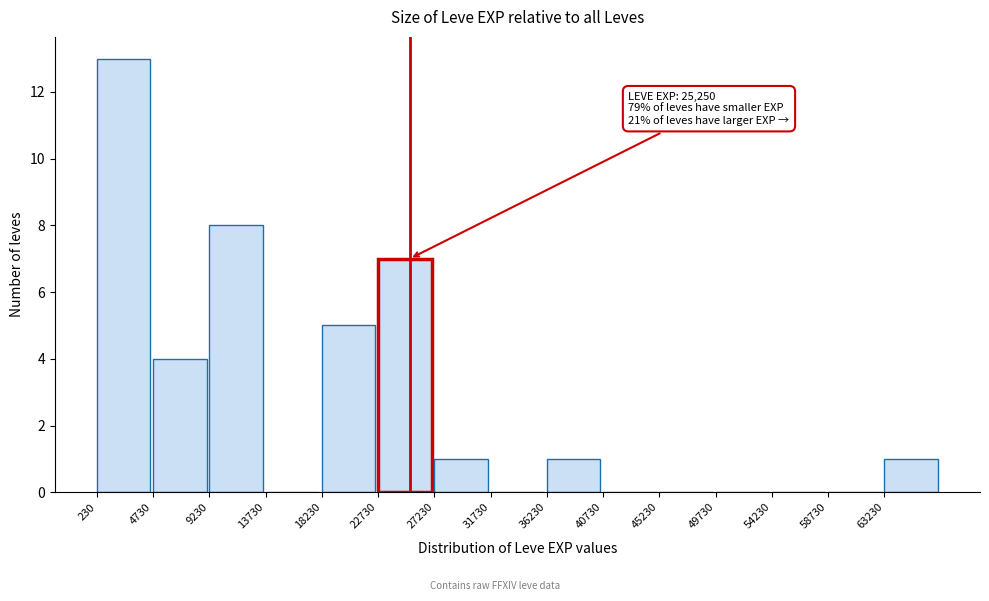

Which range on the x-axis has the tallest bar?

0 to 4500